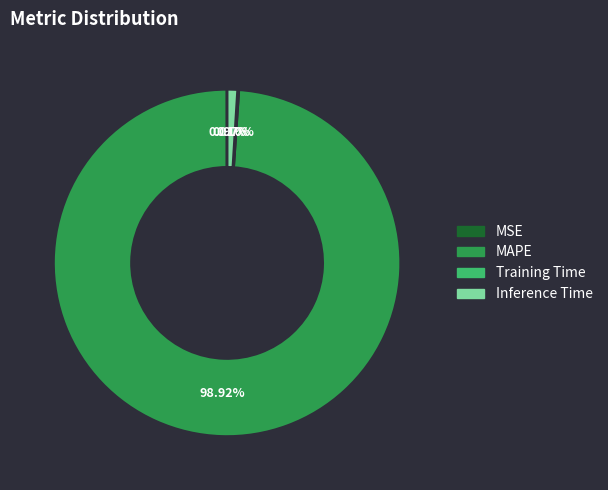

What percentage do Inference Time and MAPE together represent?

99.9%